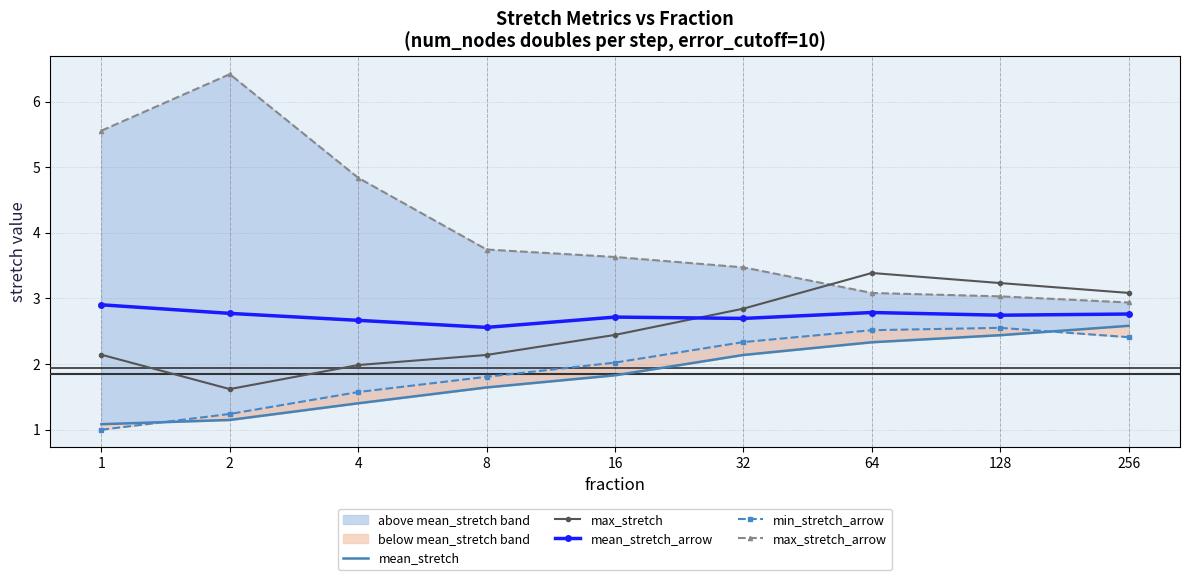

True or false: max_stretch_arrow and mean_stretch intersect in this chart.

False